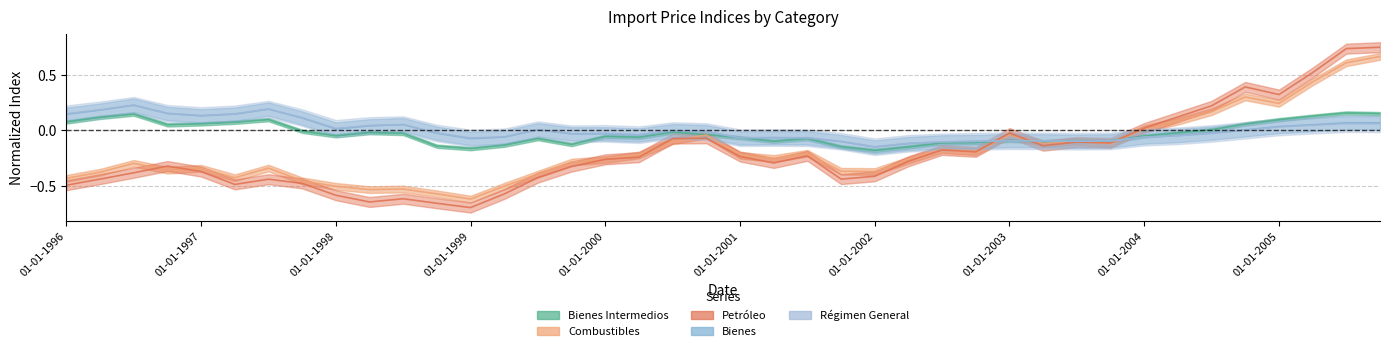

At which category does Petróleo reach its first local valley?

01-04-1997